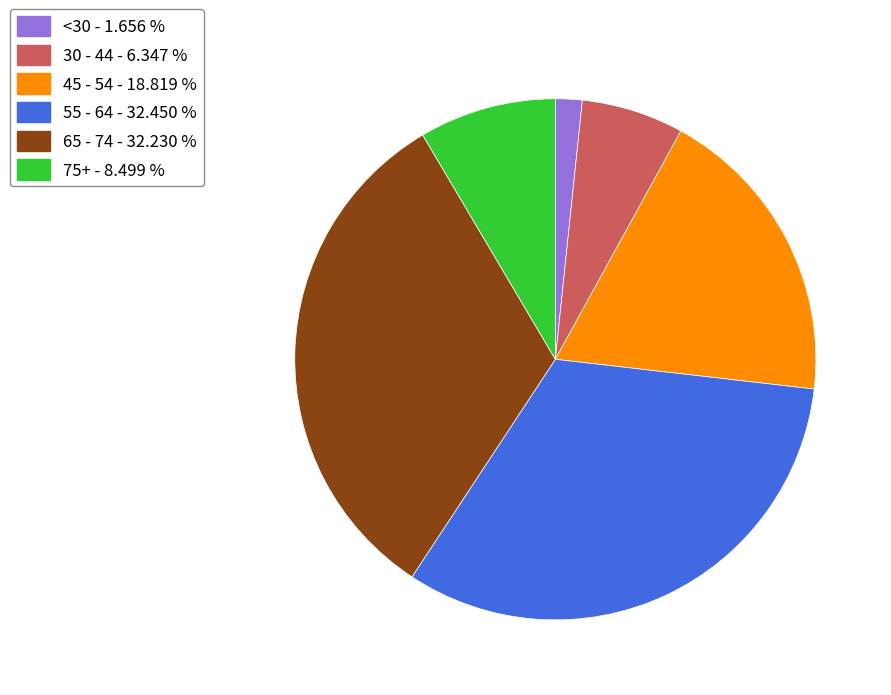

Is there any slice that represents more than half of the pie?

No